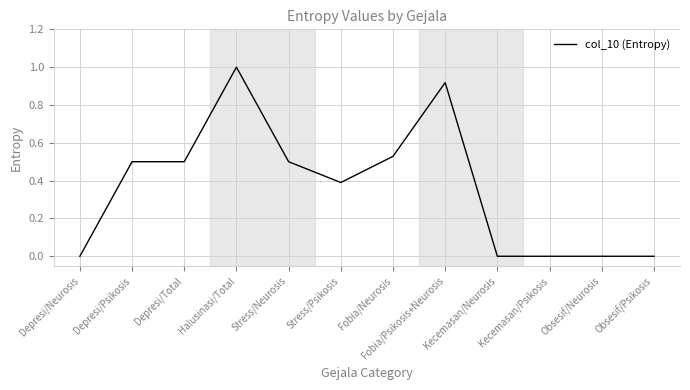

The chart shows a value of 0.5 at Obsesif/Neurosis. True or false?

False